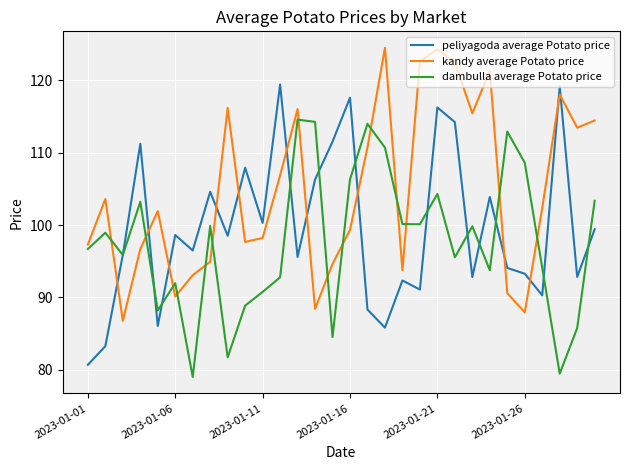

How many interior local peaks does the kandy average Potato price series have?

8